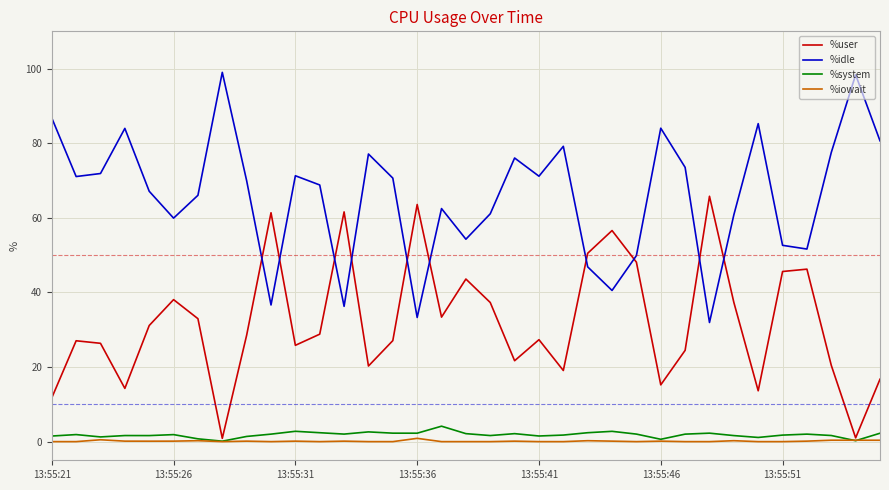

Which series ends up on top after the final intersection of %idle and %user?

%idle